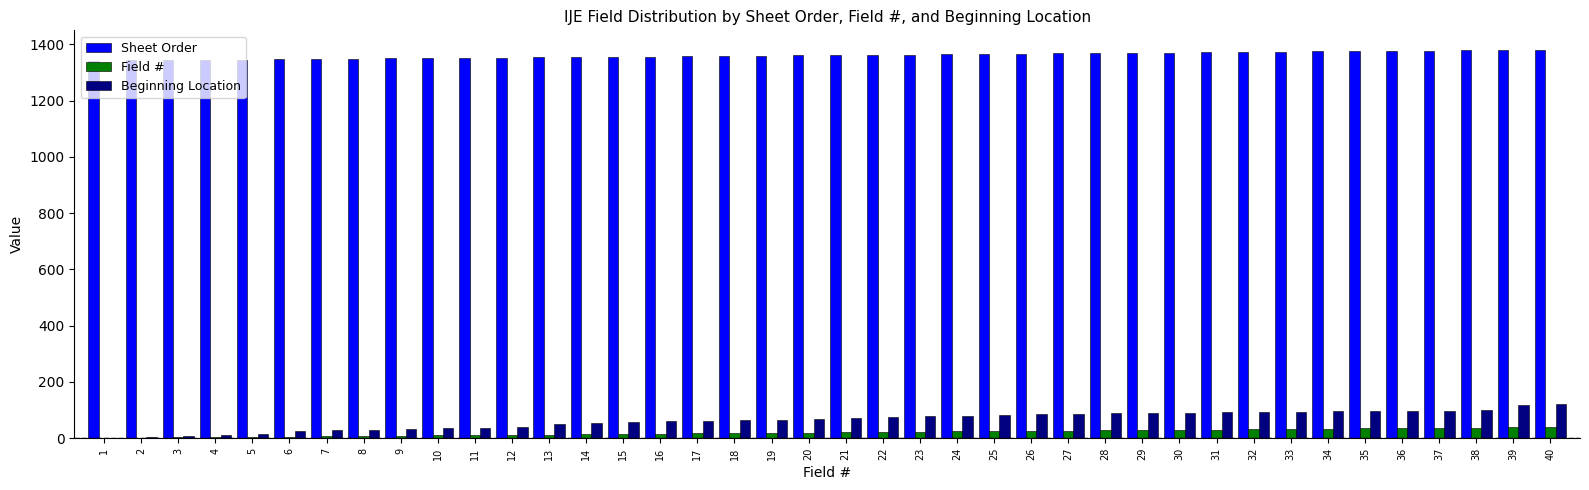

What is the approximate value of Beginning Location at 33, to the nearest 5?

95